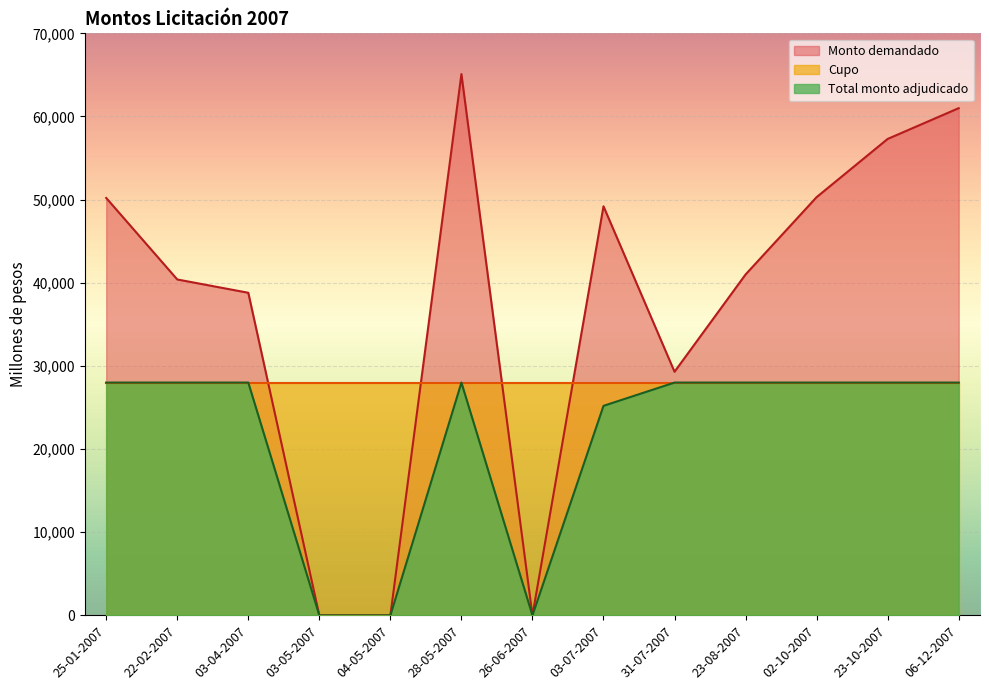

What is the difference between the maximum and minimum values in the Monto demandado (millones de pesos) series?

65100